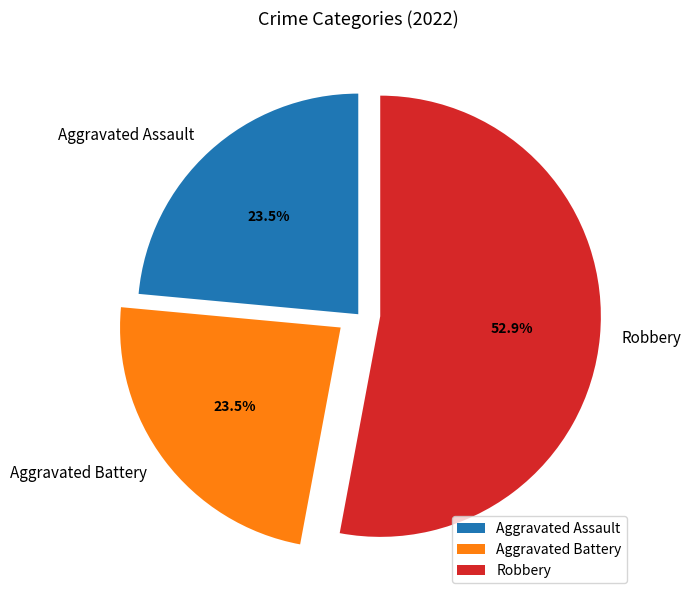

What is the ratio of the value at Aggravated Assault to the value at Aggravated Battery?

1.0